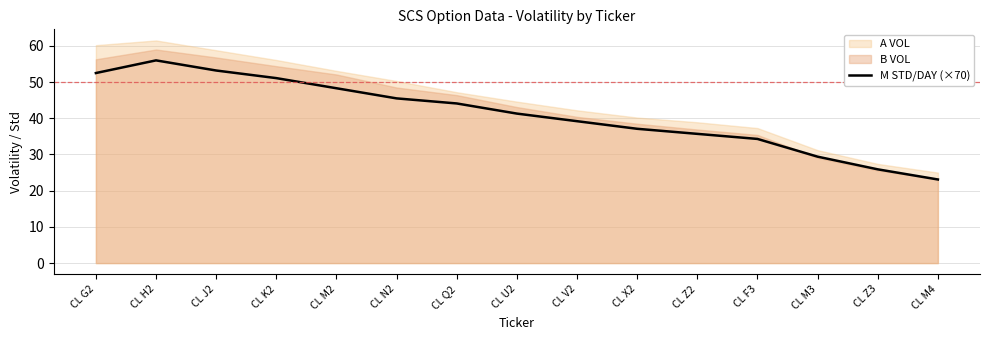

Which label corresponds to the smallest value in the chart?

CL M4